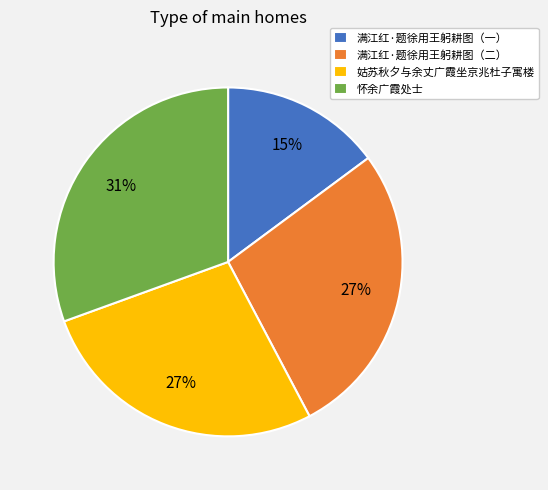

How many slices are in this pie chart?

4